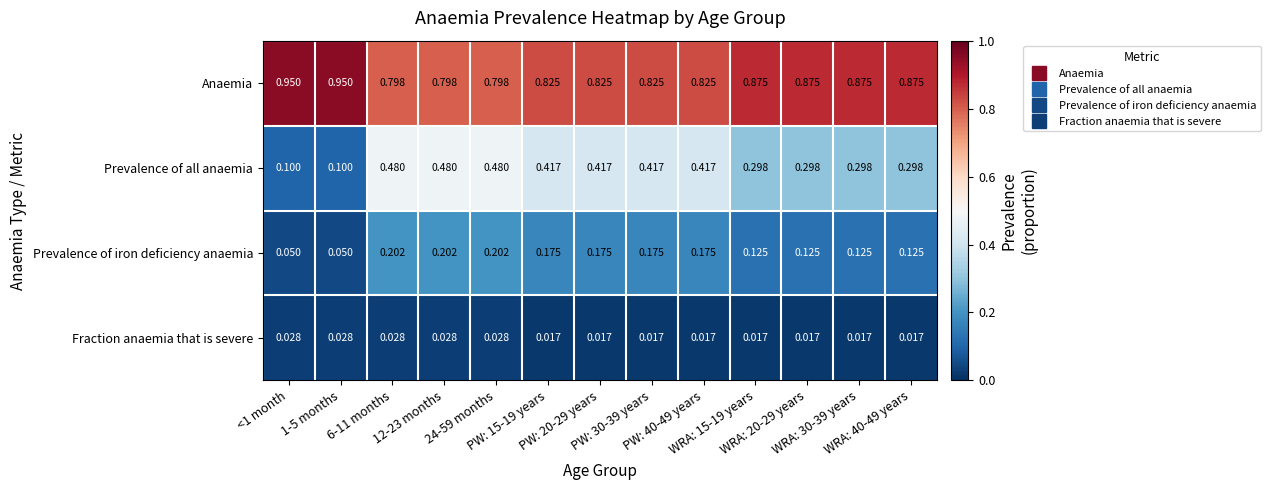

Which series has the largest total across all categories?

Anaemia